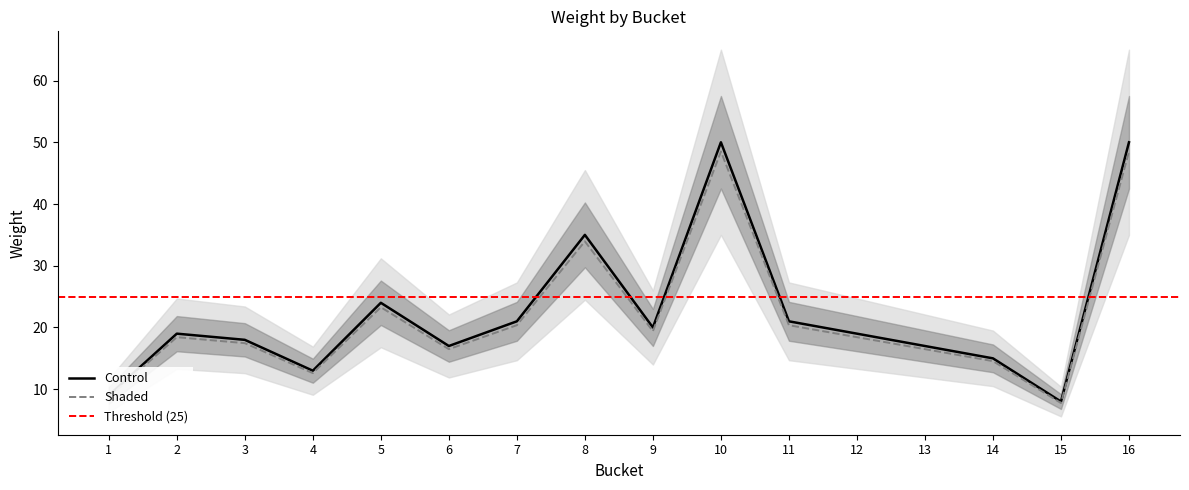

At which category does the data reach its first local peak?

2